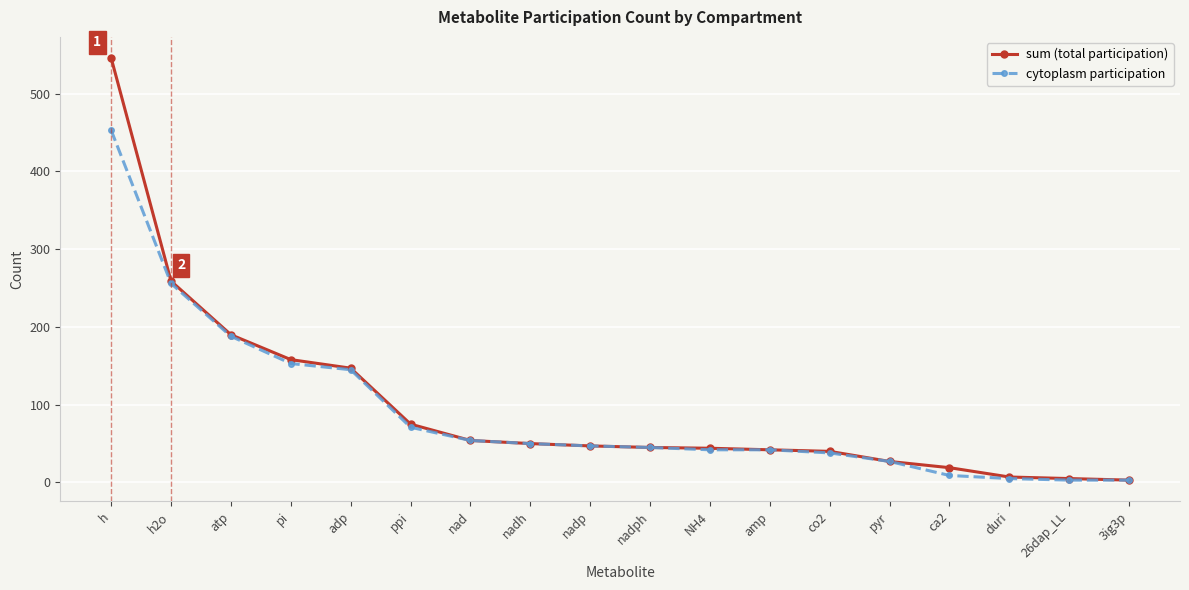

What is the smallest value displayed?

3